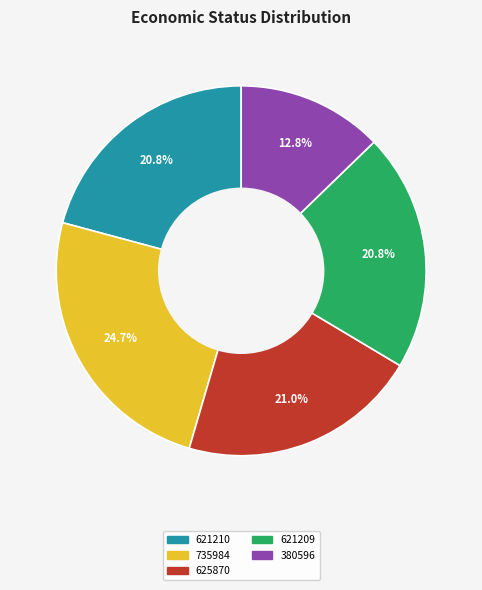

The 621210 slice represents 21% of the pie. True or false?

True